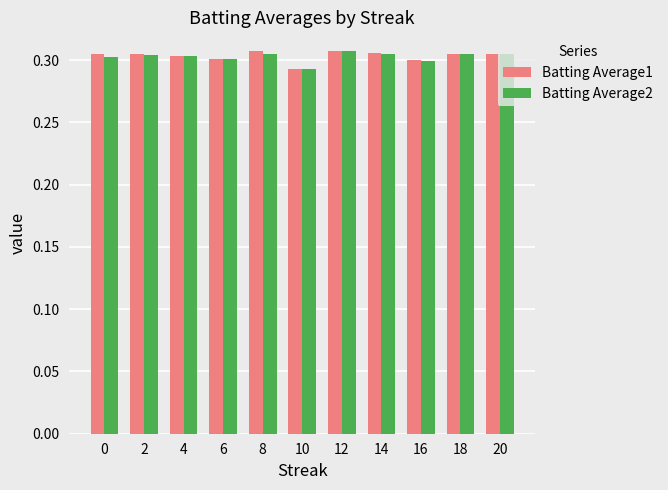

At how many categories does at least one series exceed 0?

11